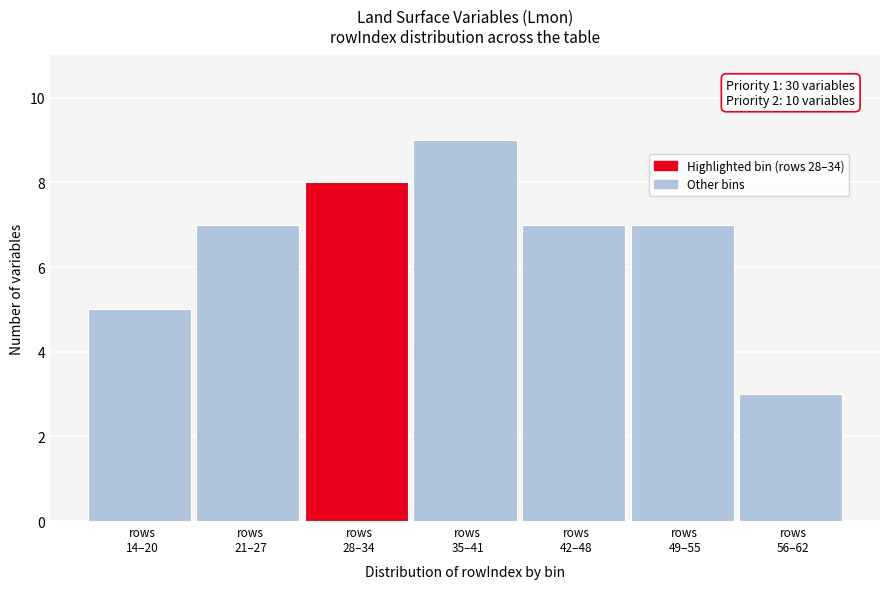

Reading left to right, extract all data points from this chart.

5	7	8	9	7	7	3